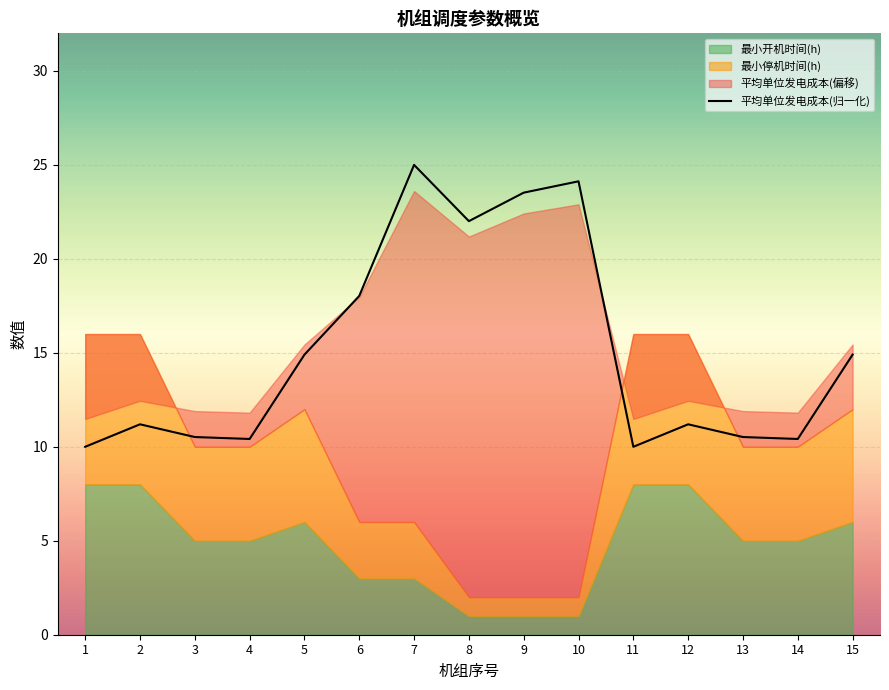

What is the average value?

15.1